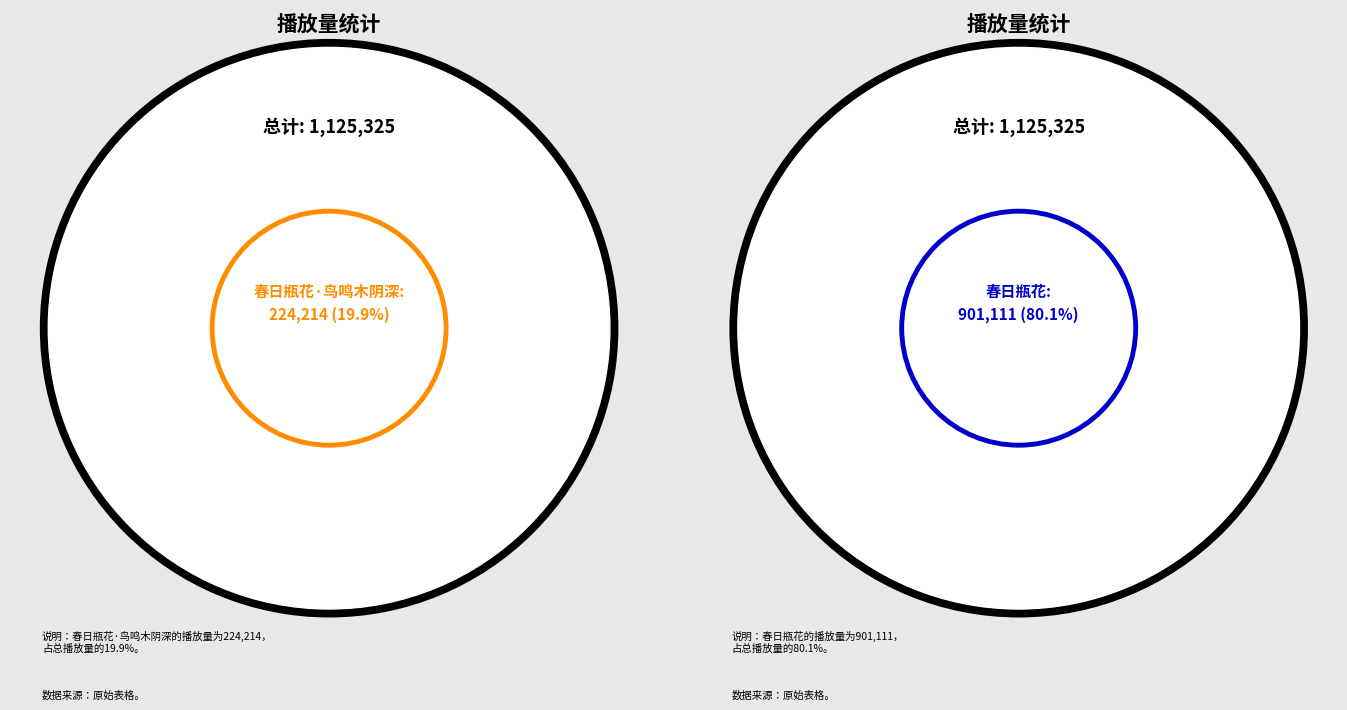

To the nearest percent, what portion does 春日瓶花 represent?

80%